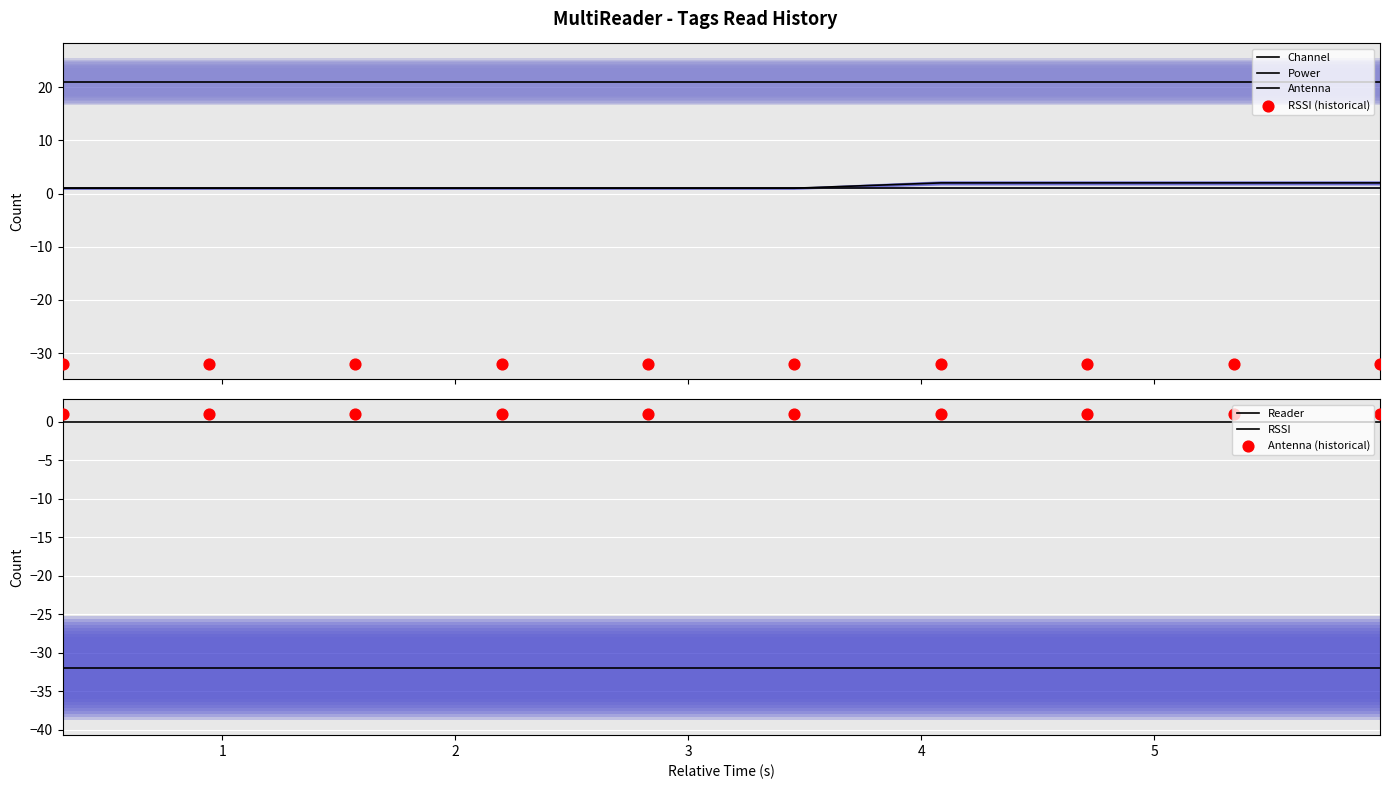

Is the value of Power at 15 greater than the value of Channel at 14?

Yes